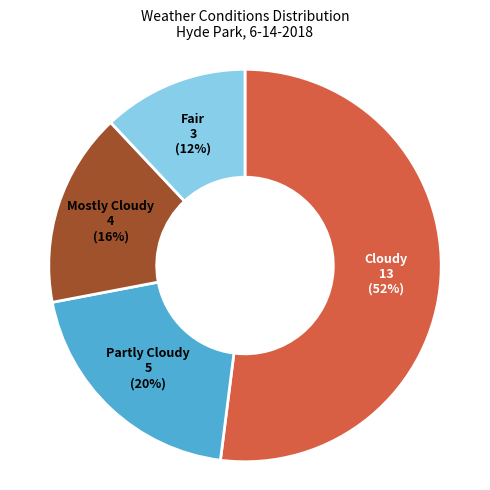

Approximately how many times larger is the value at Fair compared to Partly Cloudy?

0.6